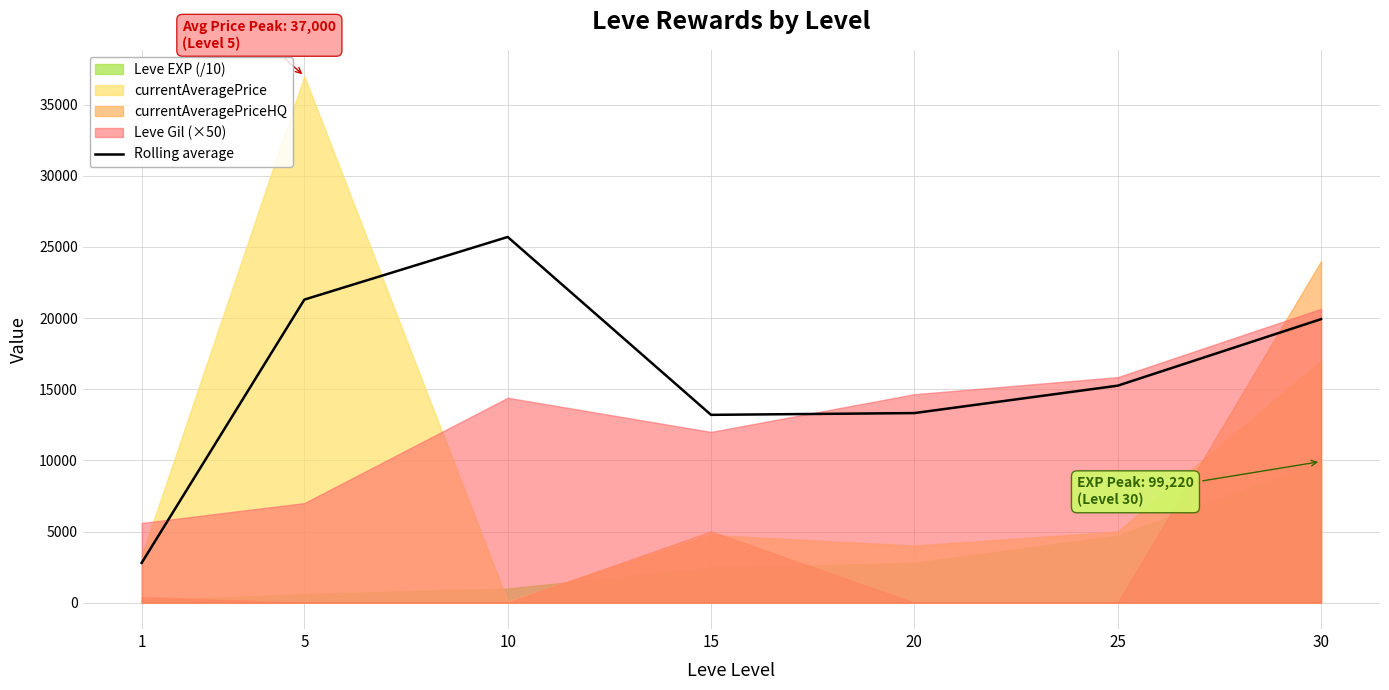

List the labels in order of value, largest first.

10, 5, 30, 25, 20, 15, 1